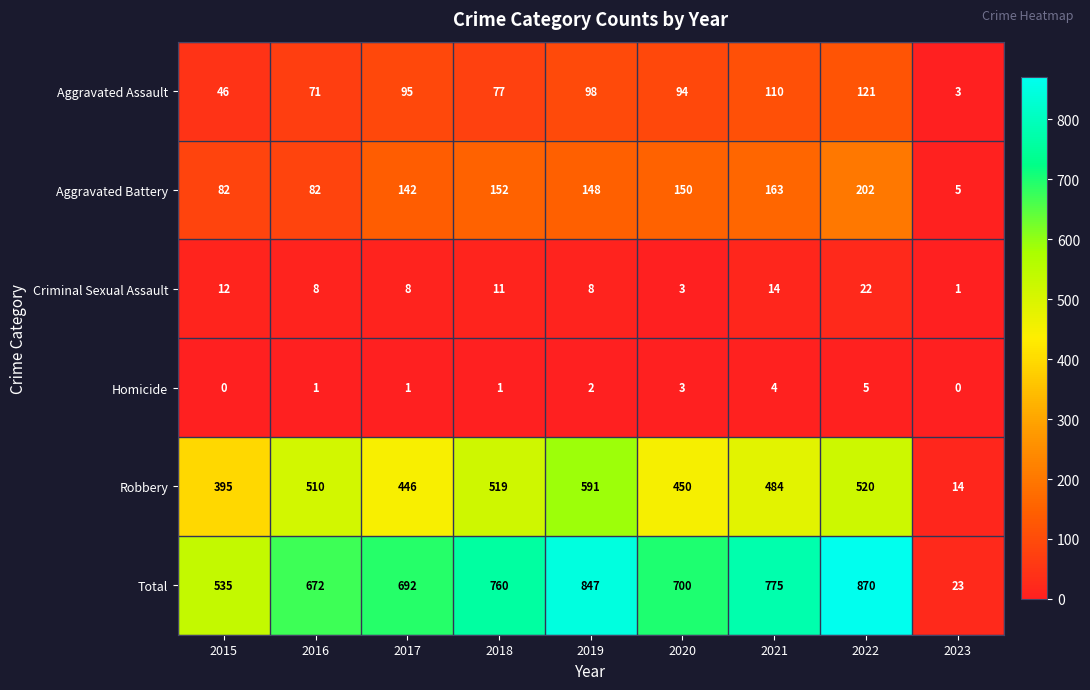

The value of Total at 2018 is 760. True or false?

True